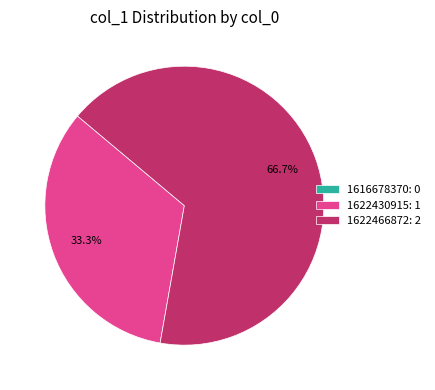

Do 1622466872: 2 and 1622430915: 1 together represent more than half of the pie?

Yes